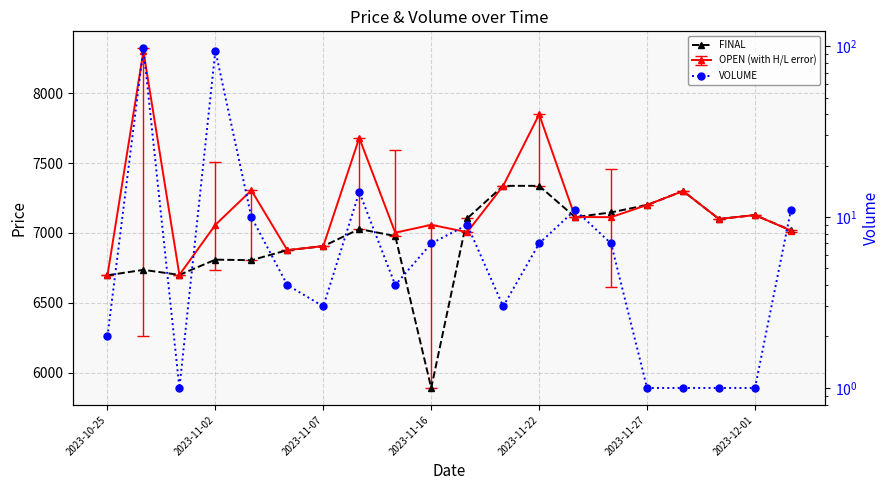

What is the difference between the highest and lowest values at 2023-11-27?

7199